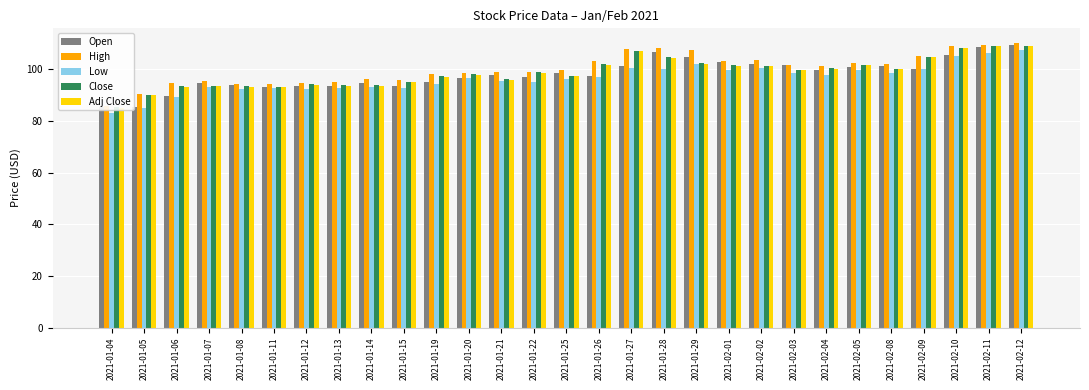

The Low series shows 160.0 at 2021-01-14. True or false?

False